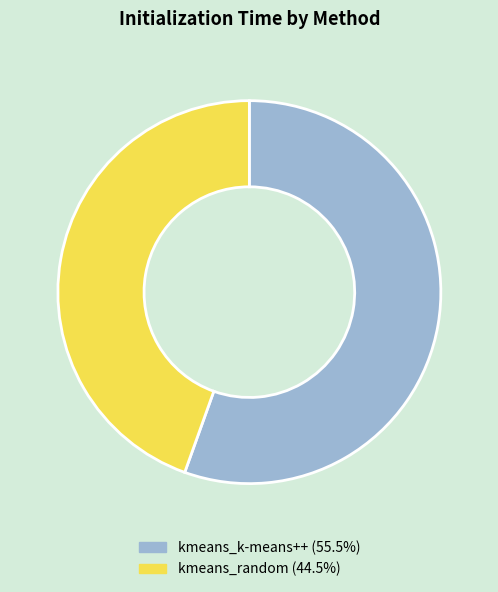

Is the sum of kmeans_k-means++ and kmeans_random greater than half?

Yes